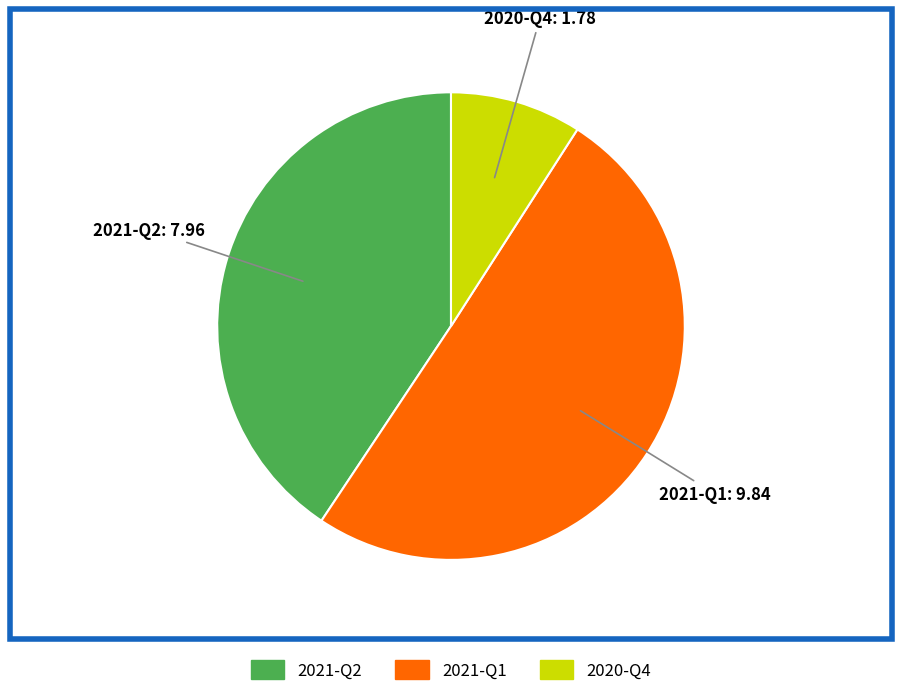

The 2021-Q2 slice represents 32% of the pie. True or false?

False